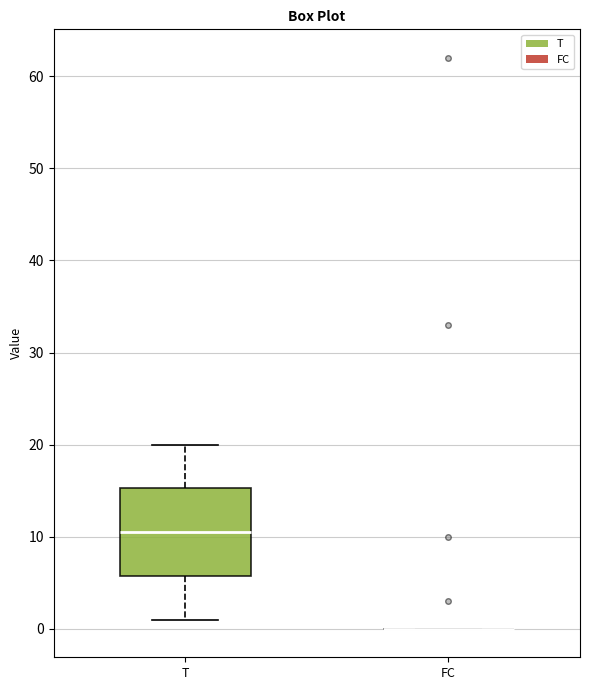

Comparing the boxes themselves (not the whiskers), which one is the tallest?

T